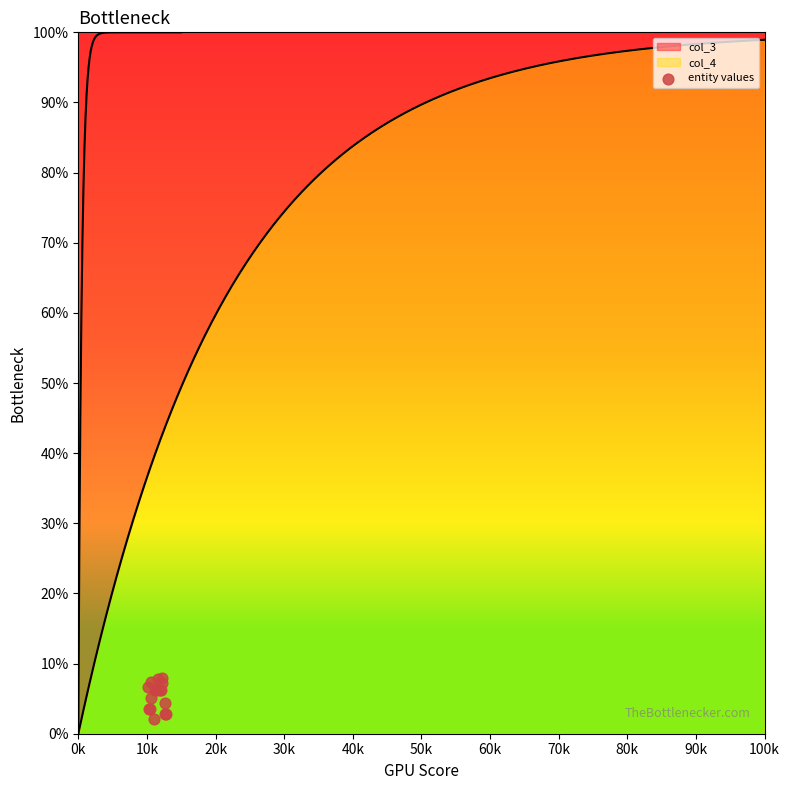

Approximately how many times larger is the value at 12 compared to 13?

1.8